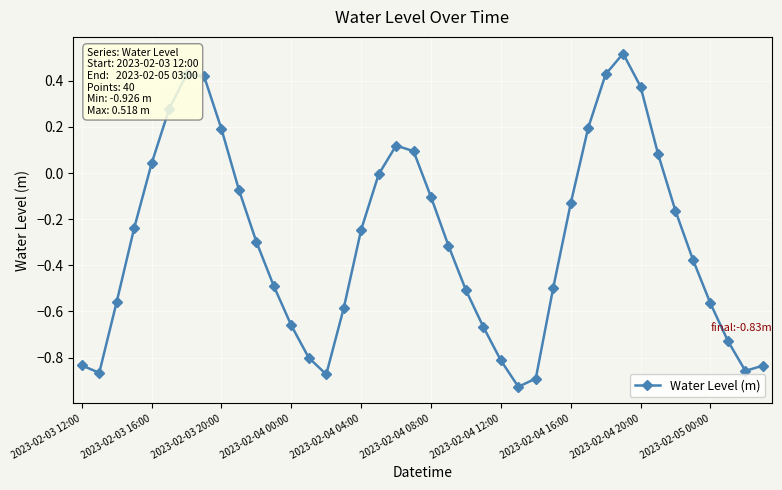

Is this an area chart (filled region under the line)?

No